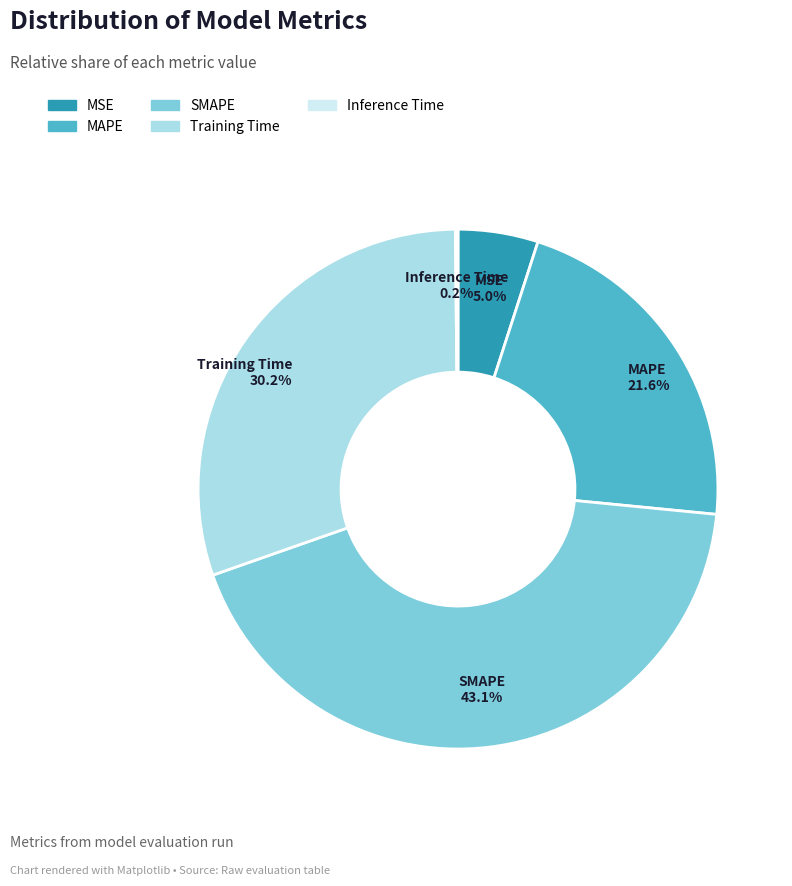

What is the largest slice in the pie chart?

SMAPE